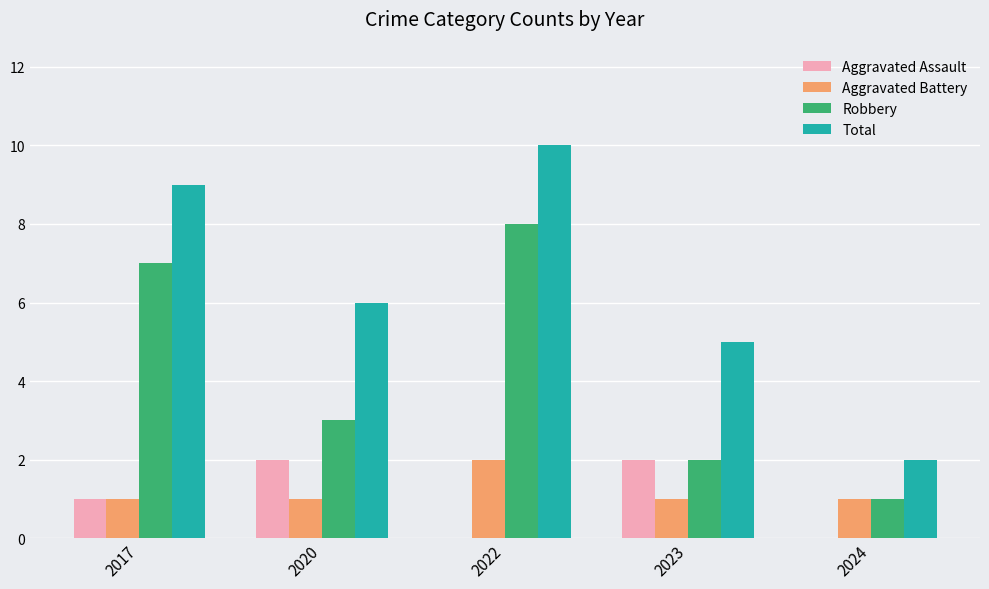

Between 2020 and 2022, which series saw the biggest shift?

Robbery